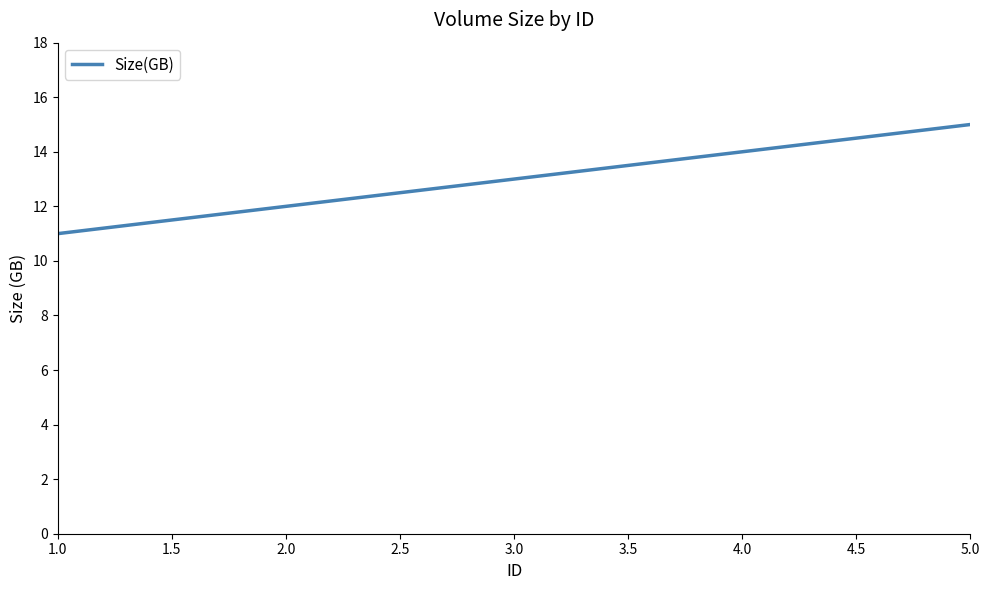

How many values are below 13?

2